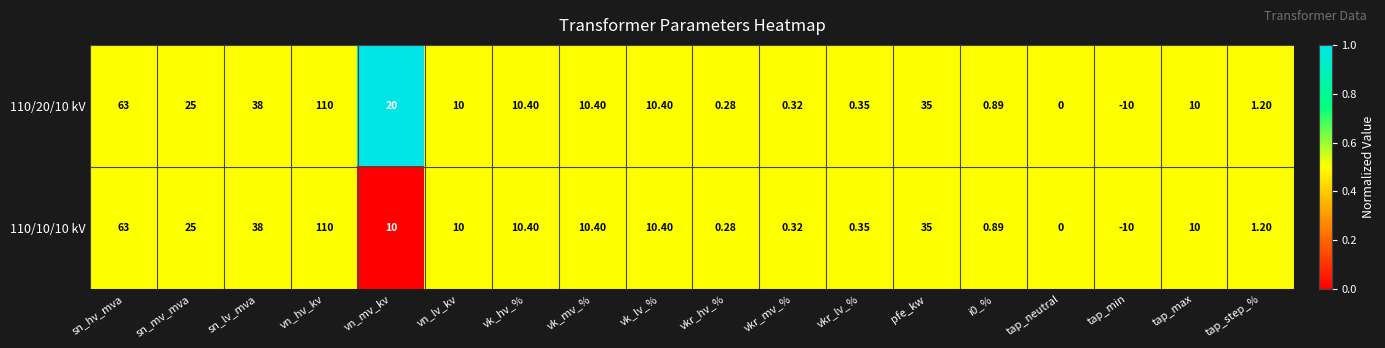

At which label does 110/10/10 kV reach its peak?

vn_hv_kv